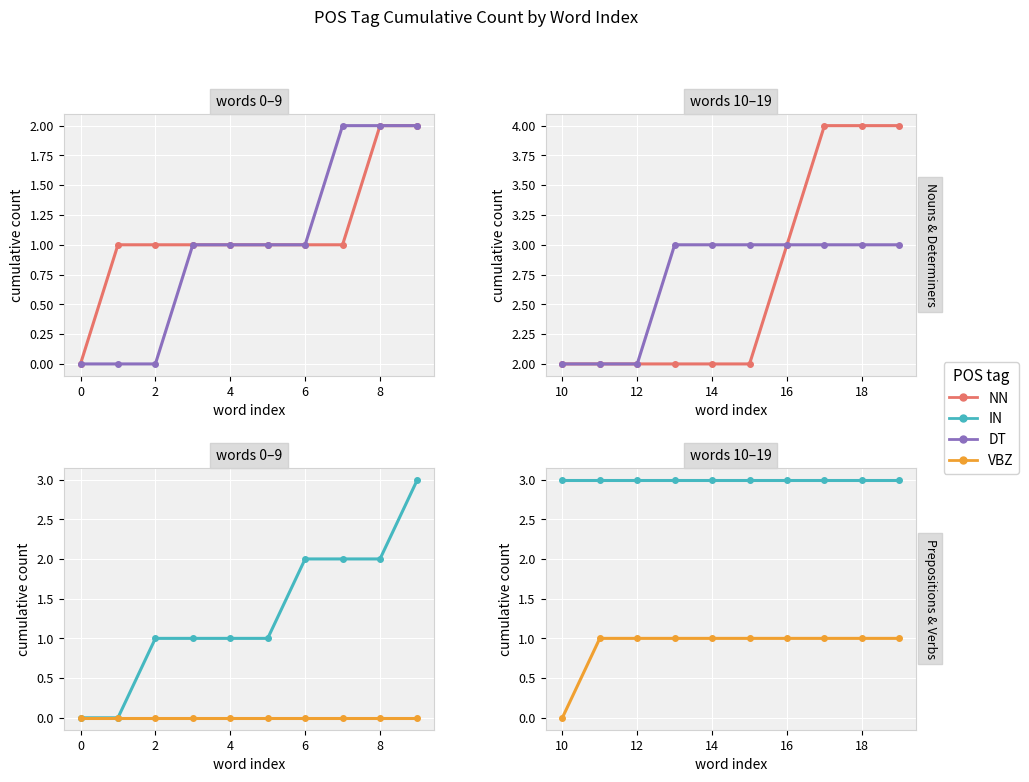

What is the value of the NN point at the 3rd from the left?

2